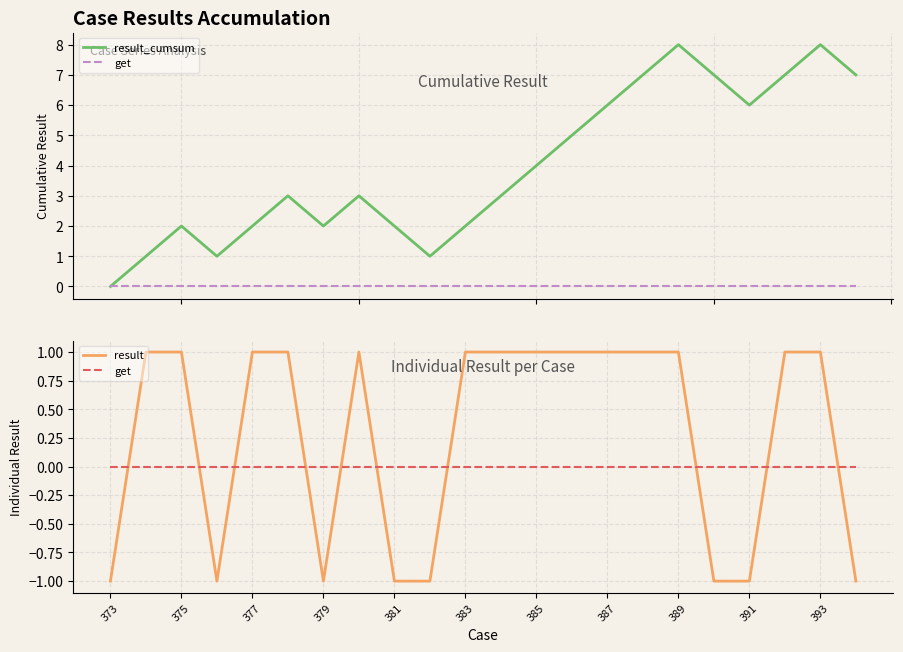

Is the value of get at 19 greater than the value of result_cumsum at 387?

No